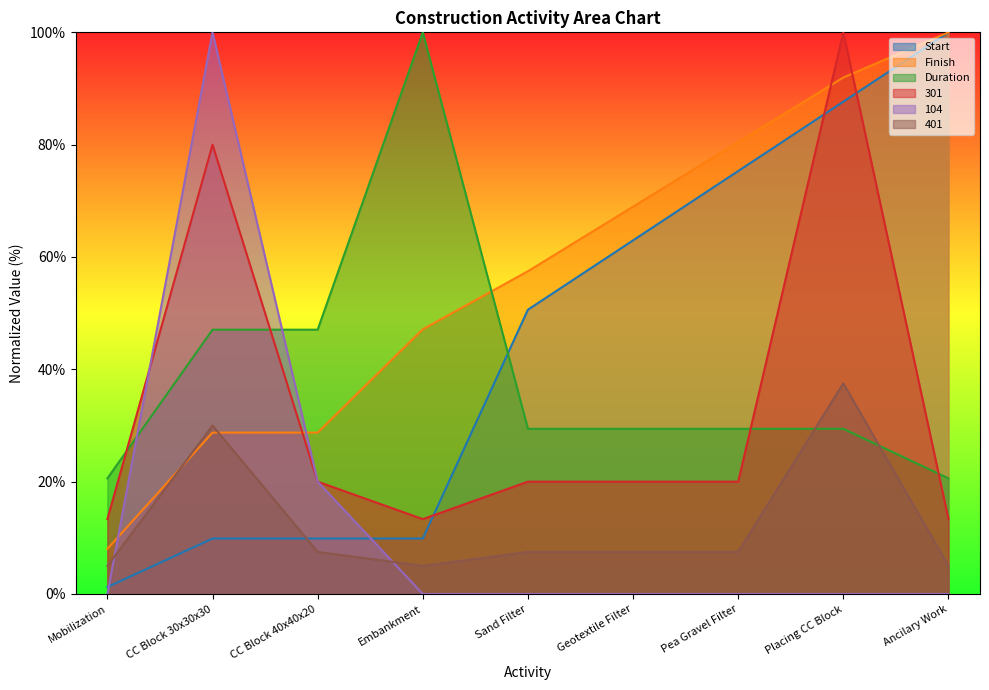

The value of Start at Placing CC Block is 87.7. True or false?

True